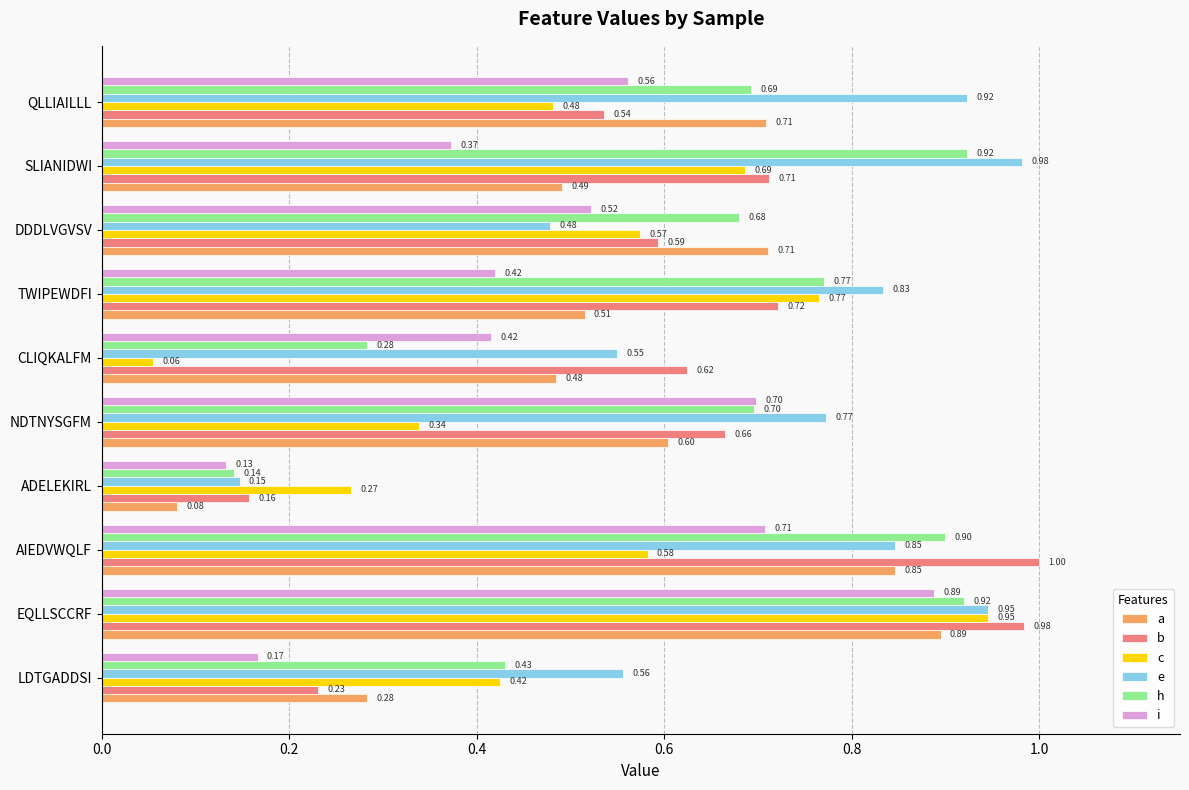

At how many categories does at least one series exceed 0?

10